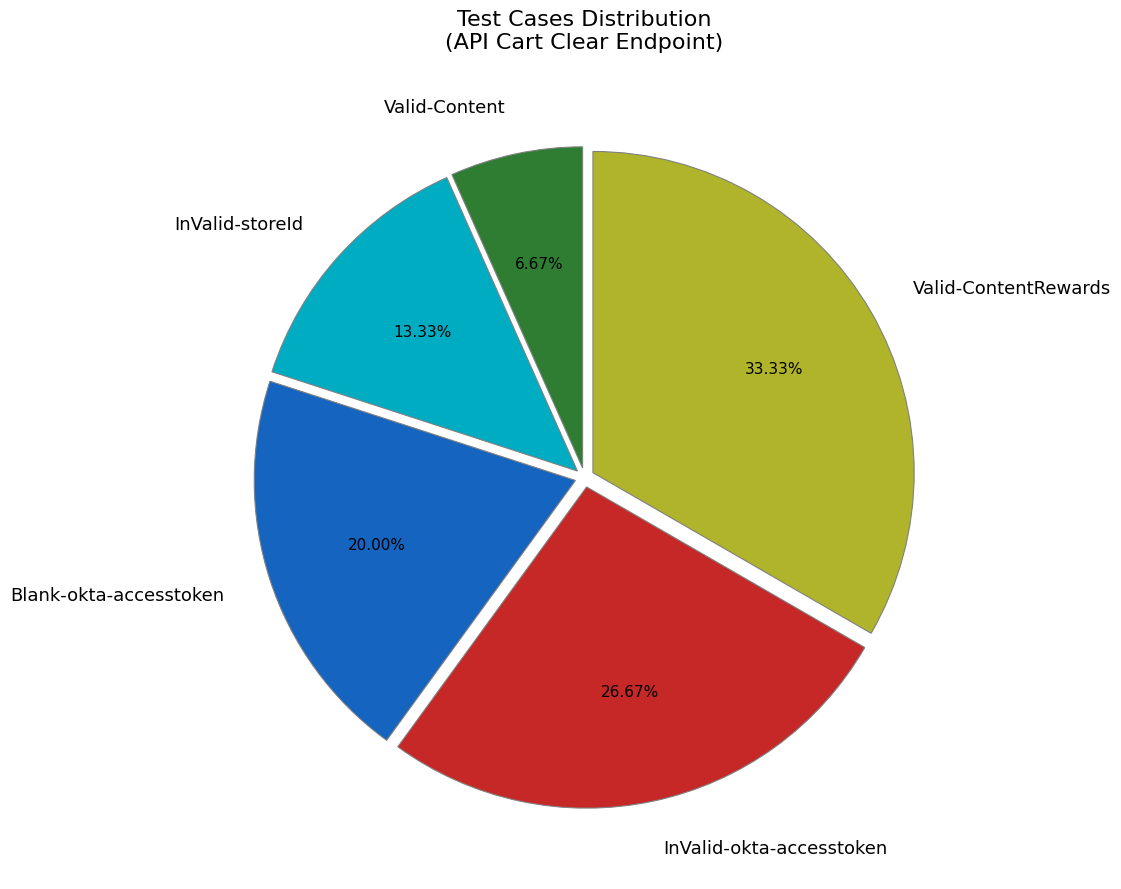

Which has a higher value, Blank-okta-accesstoken or Valid-Content?

Blank-okta-accesstoken